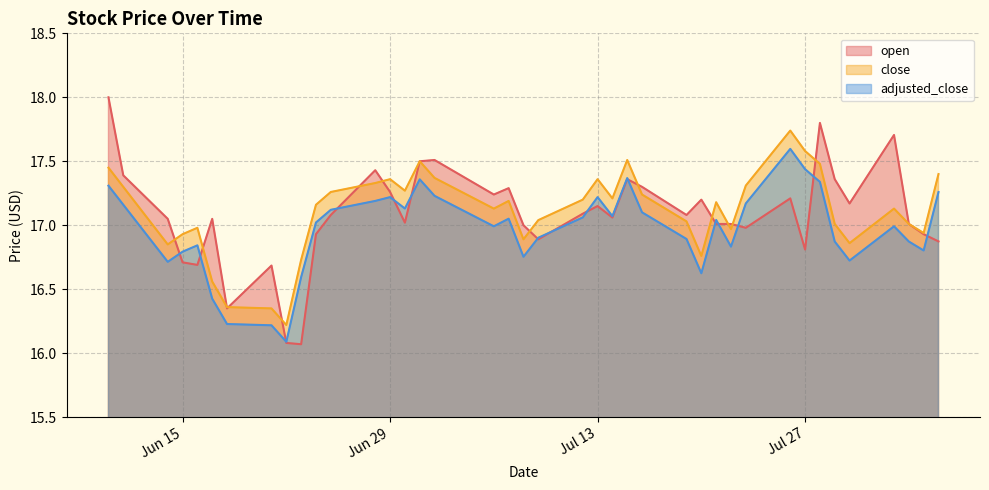

Does the chart have visible grid lines?

Yes